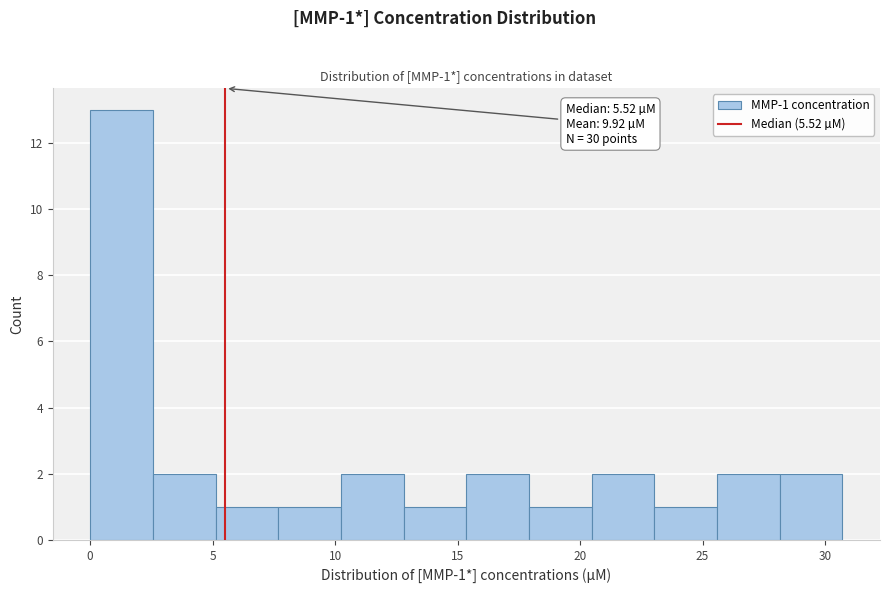

Over which range of the x-axis is the bar tallest?

0.0 to 2.5